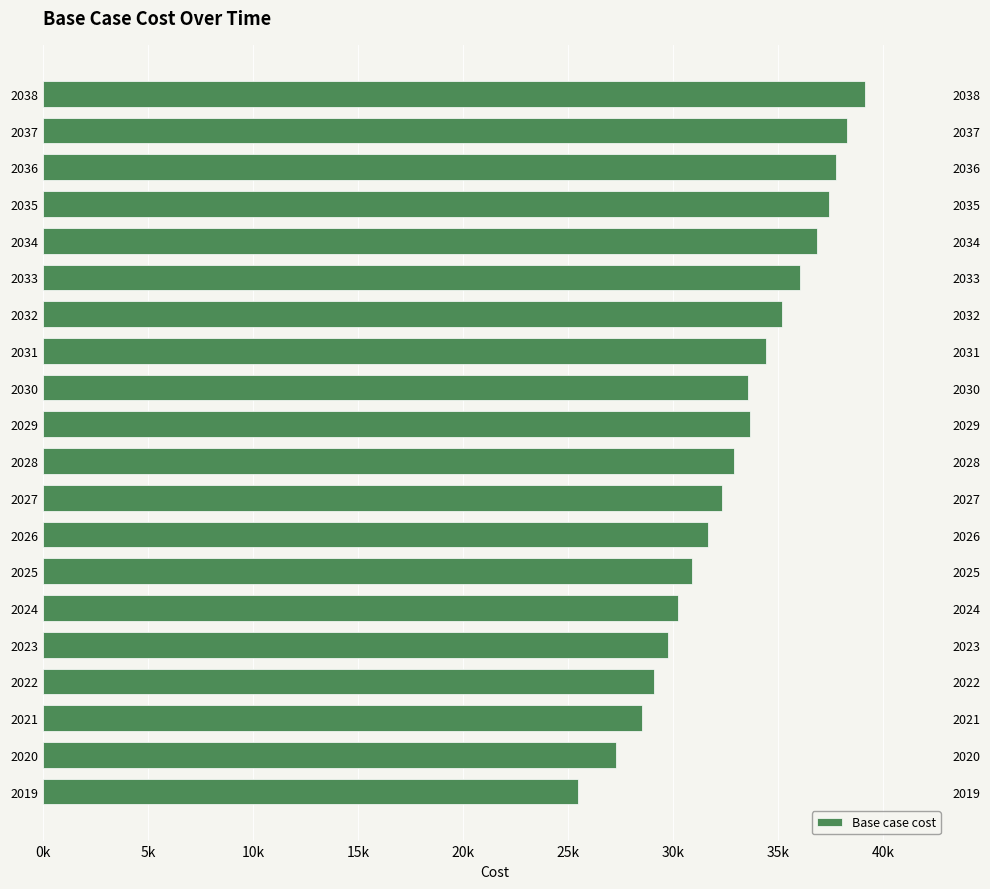

Are the bars horizontal?

Yes